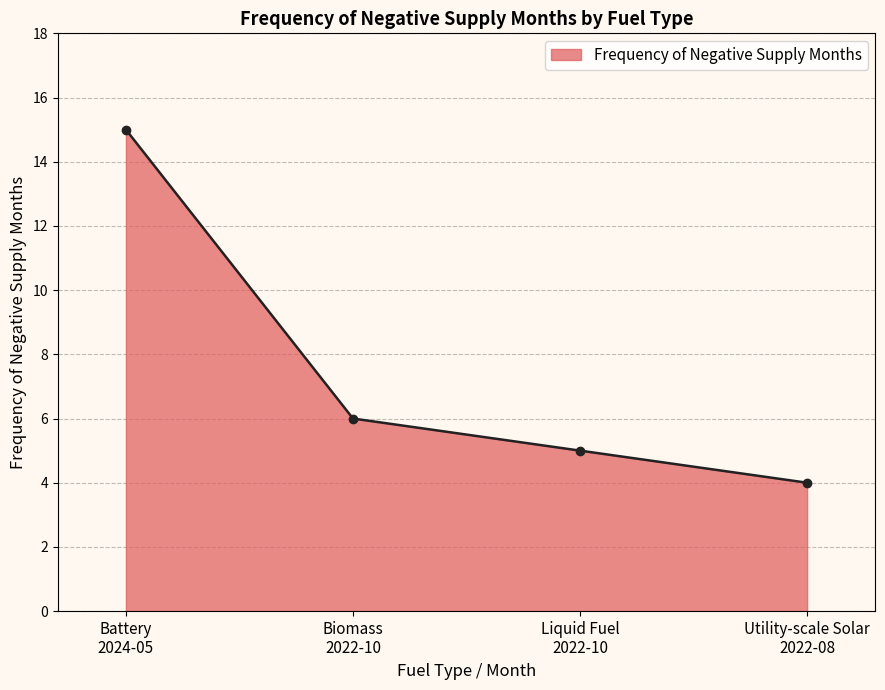

Rank the categories by value from highest to lowest.

Battery
2024-05, Biomass
2022-10, Liquid Fuel
2022-10, Utility-scale Solar
2022-08